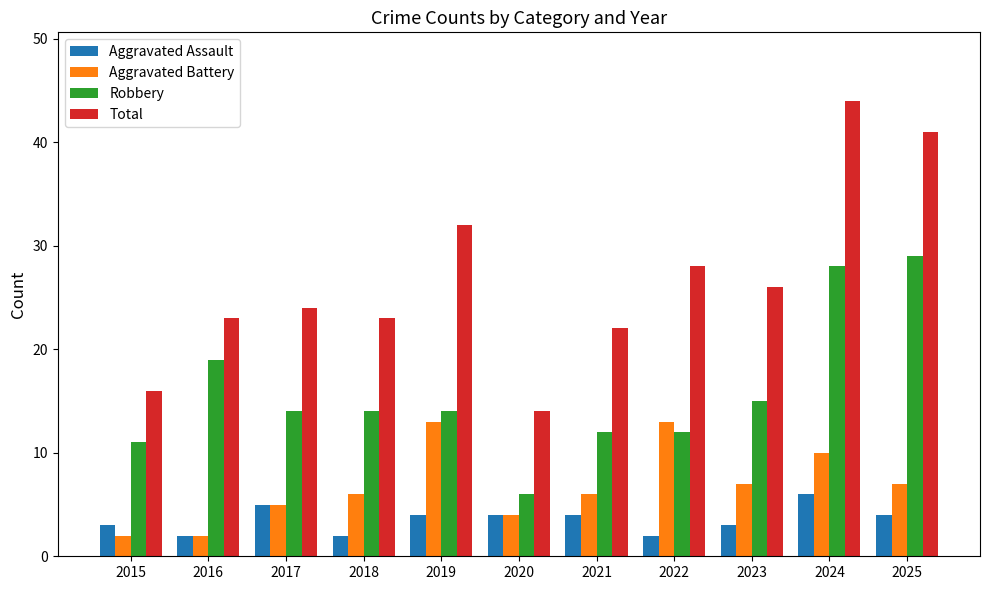

How many values in the Total series are below 24?

5